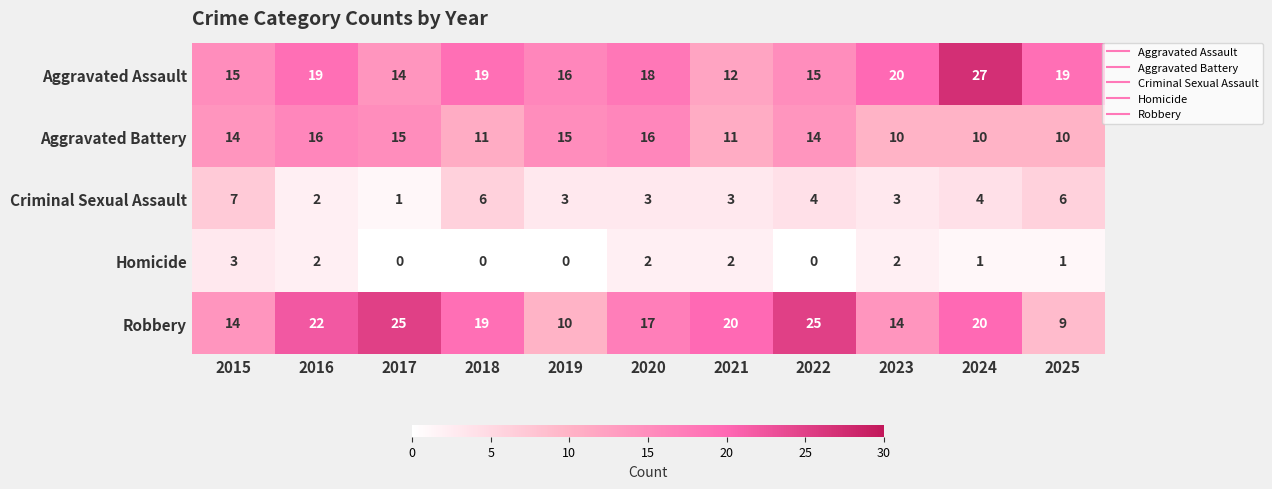

Which series has the widest spread of values?

Robbery